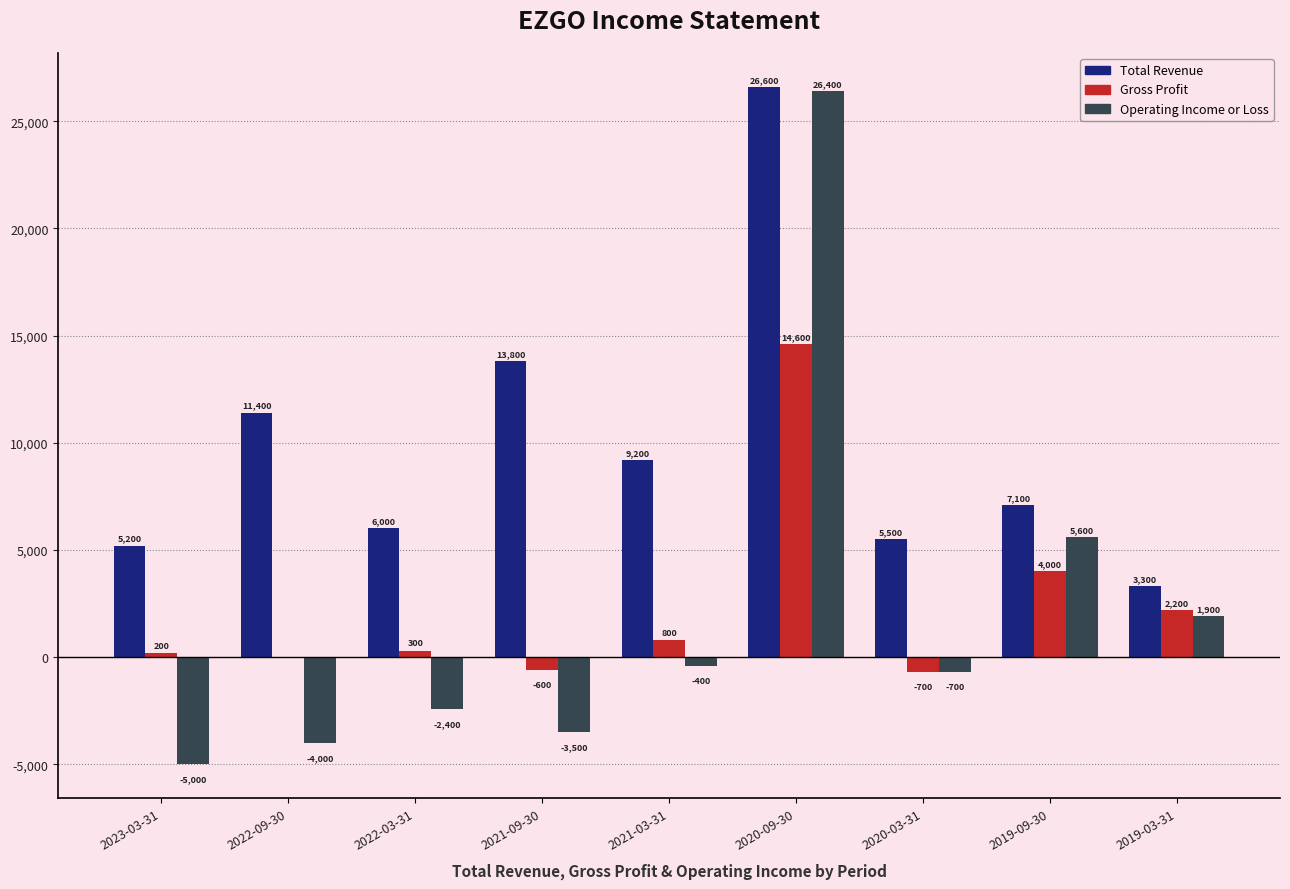

Reading left to right, list all the values displayed in this chart.

Total Revenue: 5200	11400	6000	13800	9200	26600	5500	7100	3300
Gross Profit: 200	0	300	-600	800	14600	-700	4000	2200
Operating Income or Loss: -5000	-4000	-2400	-3500	-400	26400	-700	5600	1900